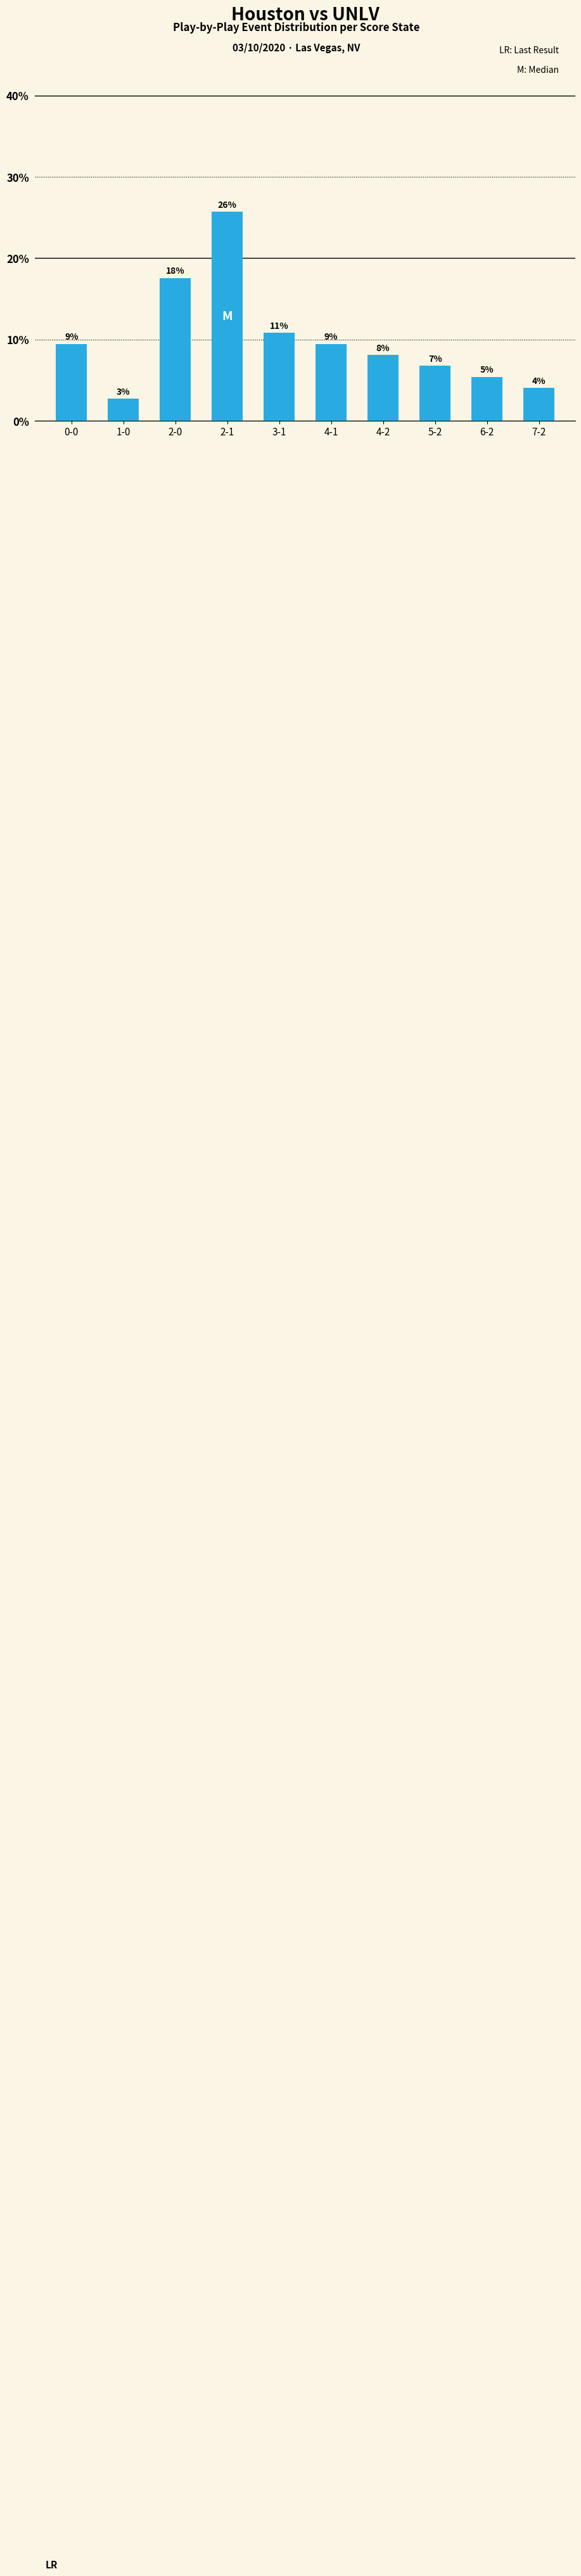

Does the chart contain any negative values?

No